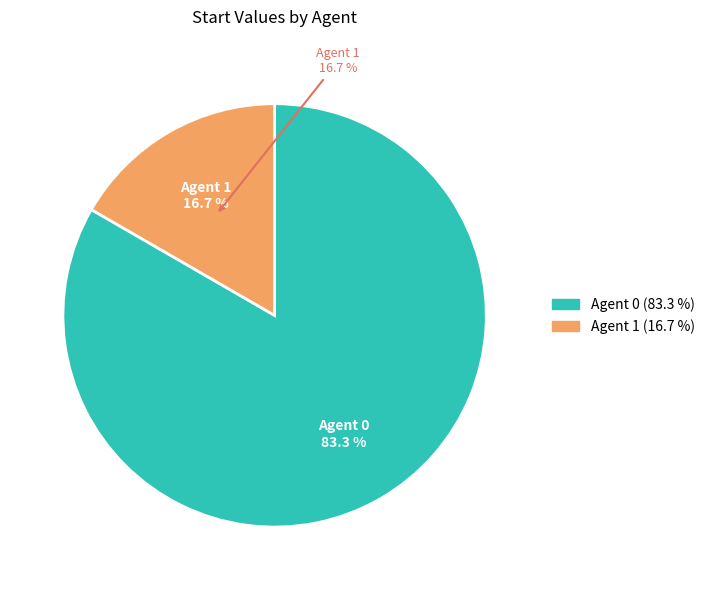

To the nearest percent, what is the average slice percentage?

50%